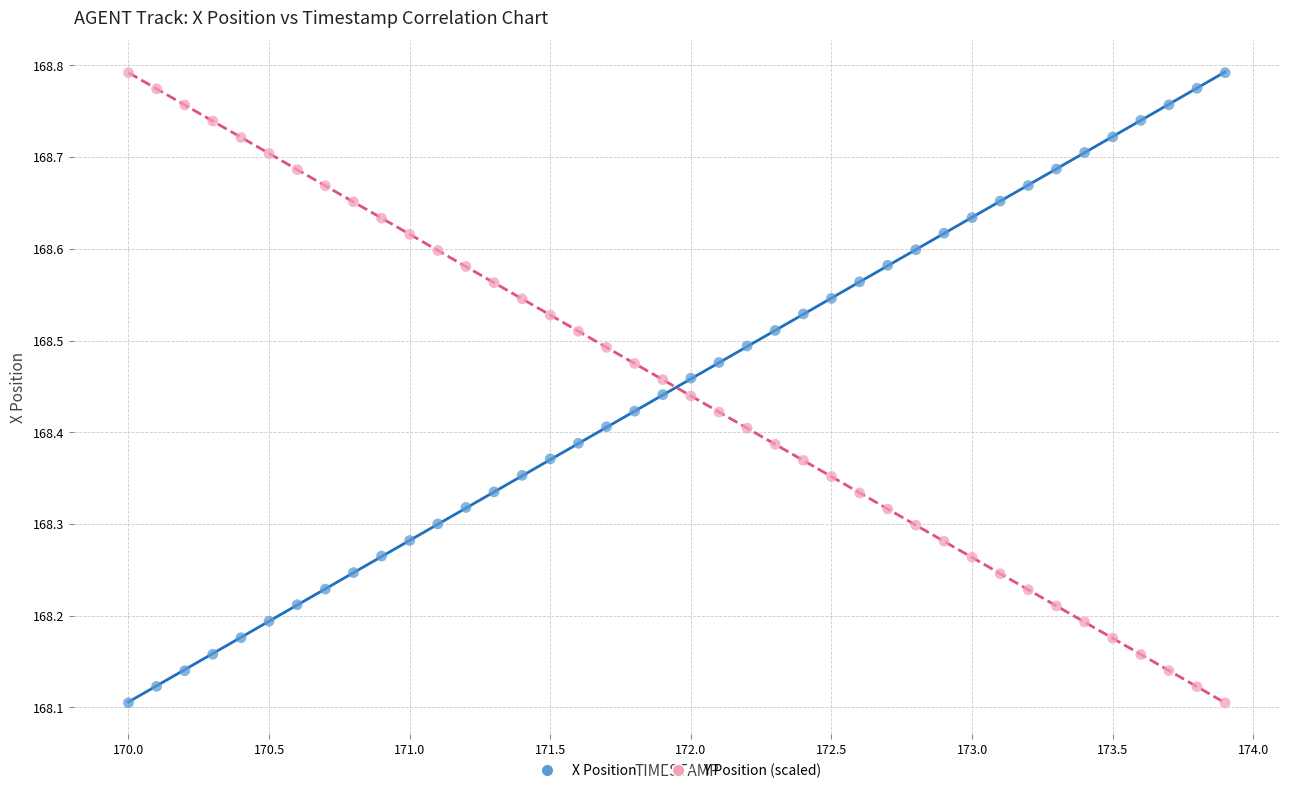

Across all data points, what is the range of X values (max minus min)?

3.9